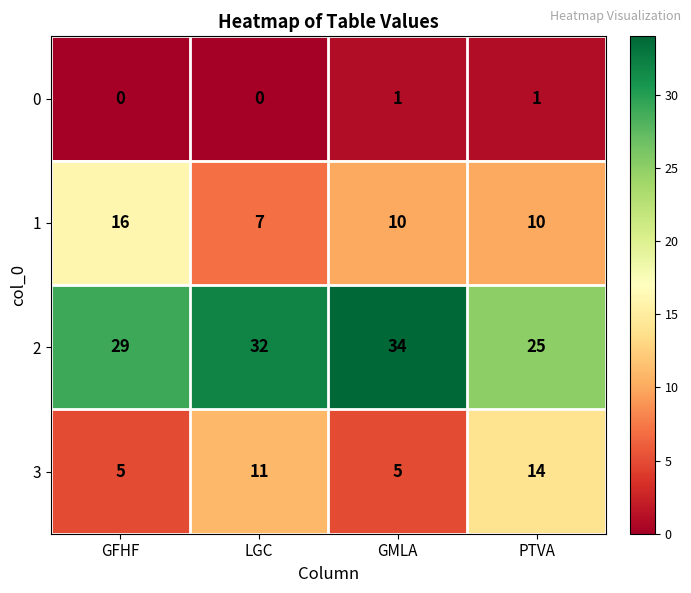

Is it true that 1 equals 3 at GMLA?

False